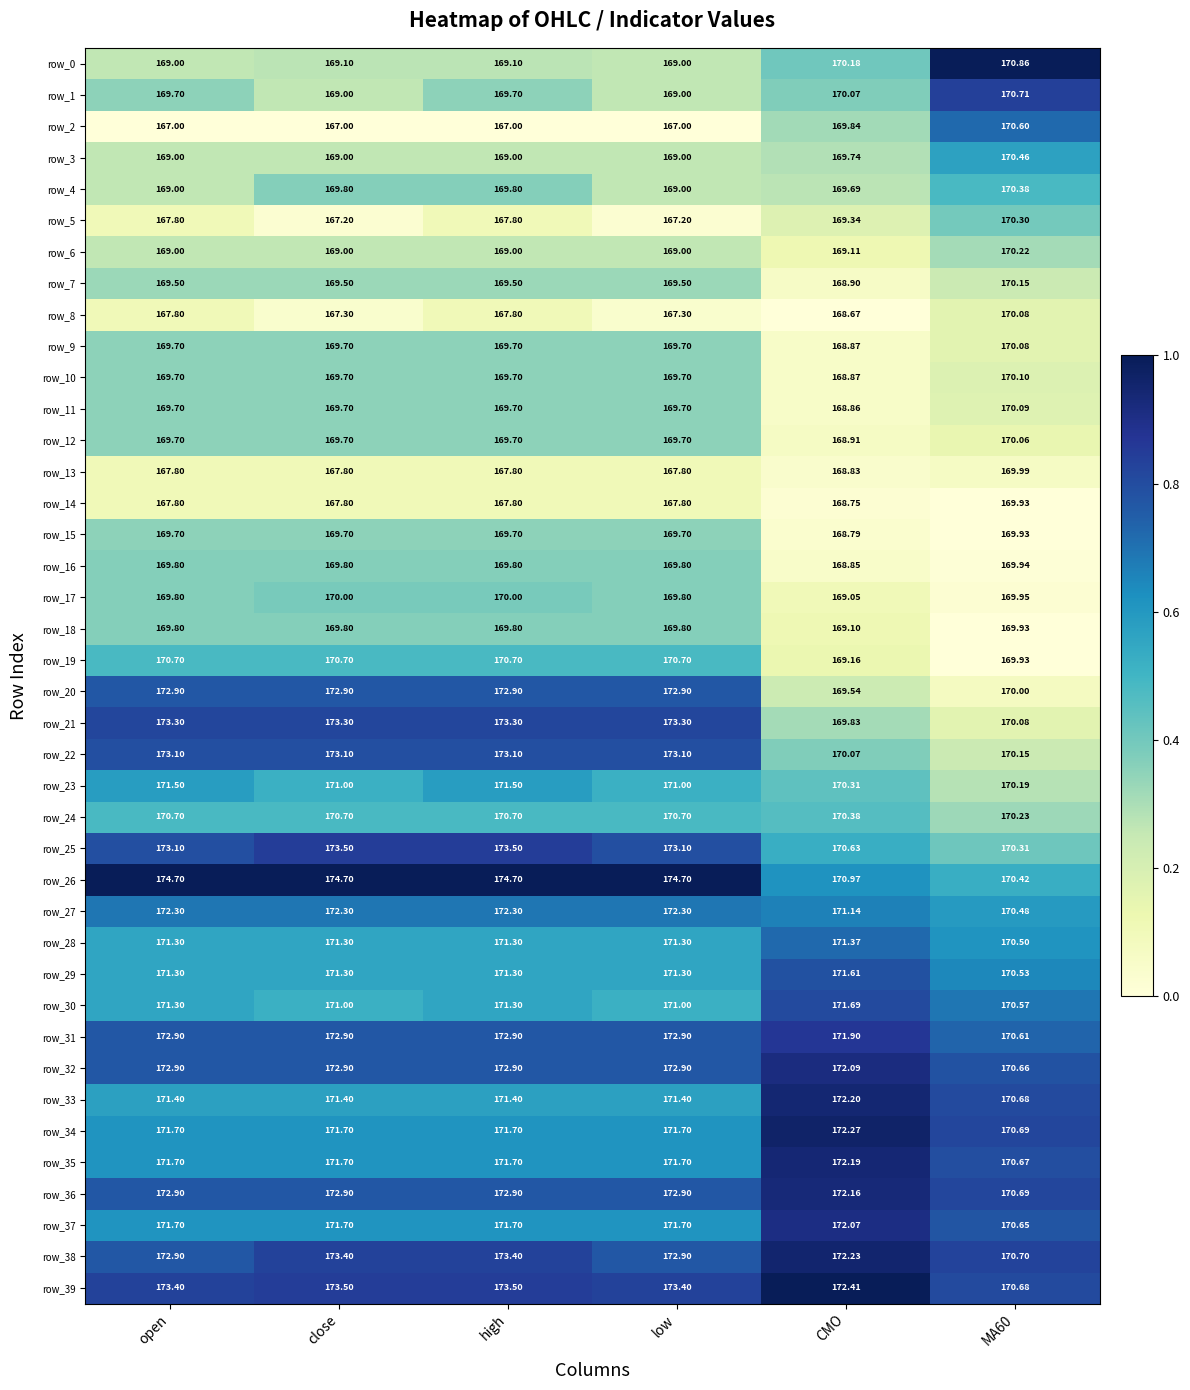

The value of row_14 at close is 0.0. True or false?

False